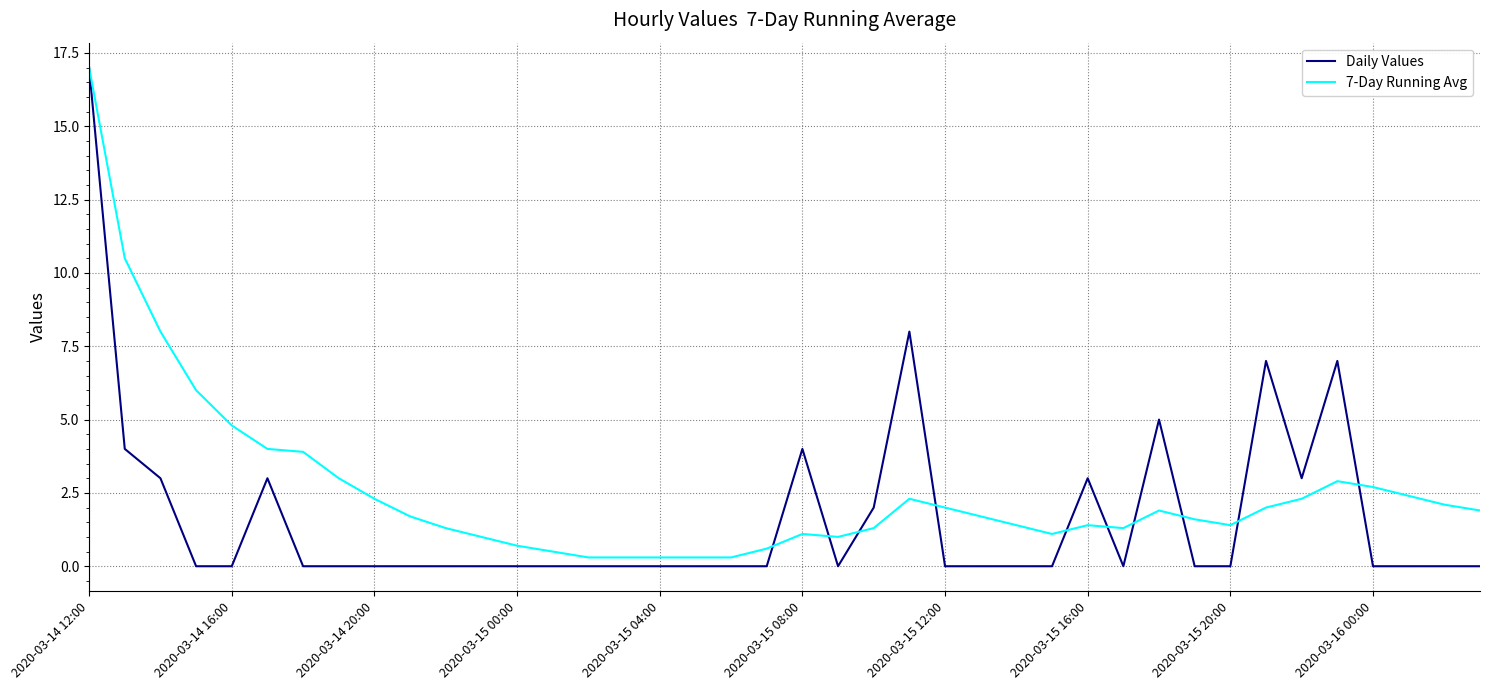

Which series has the largest total across all categories?

7-Day Running Avg